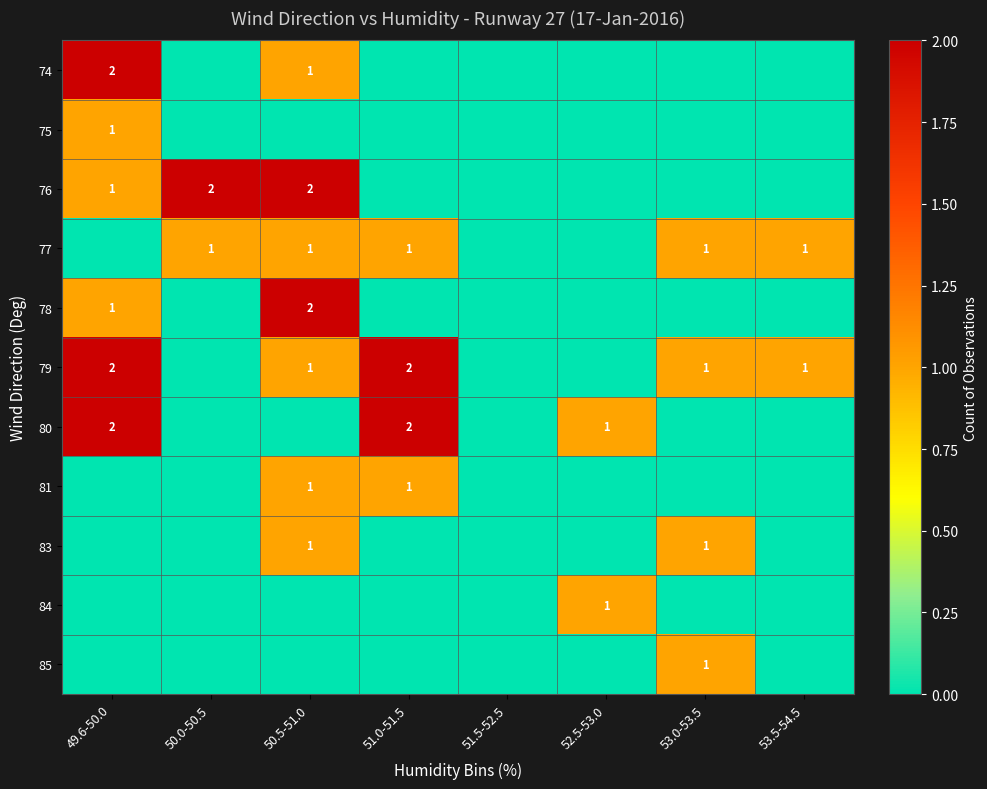

What is the total value across all series at 51.0-51.5?

6